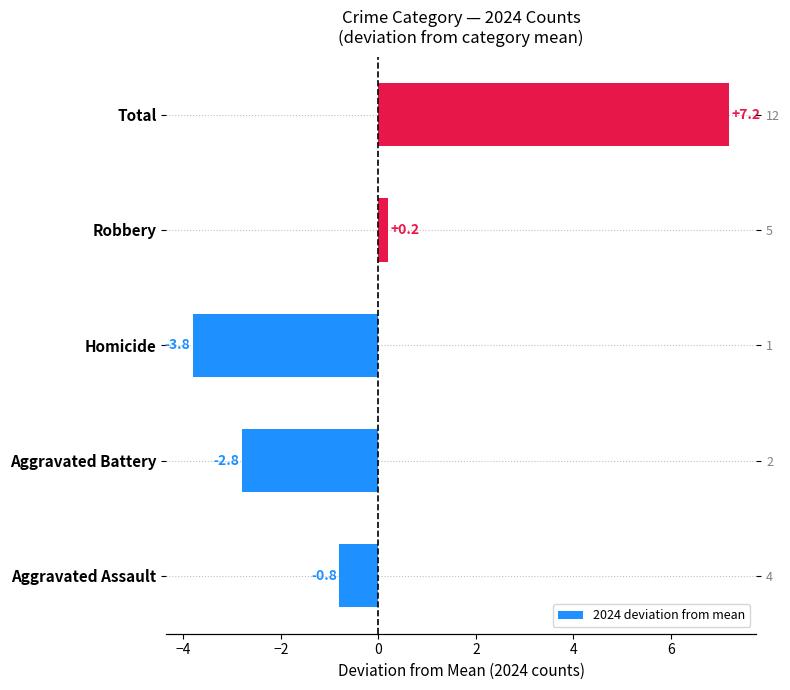

How many bars are there in total?

5